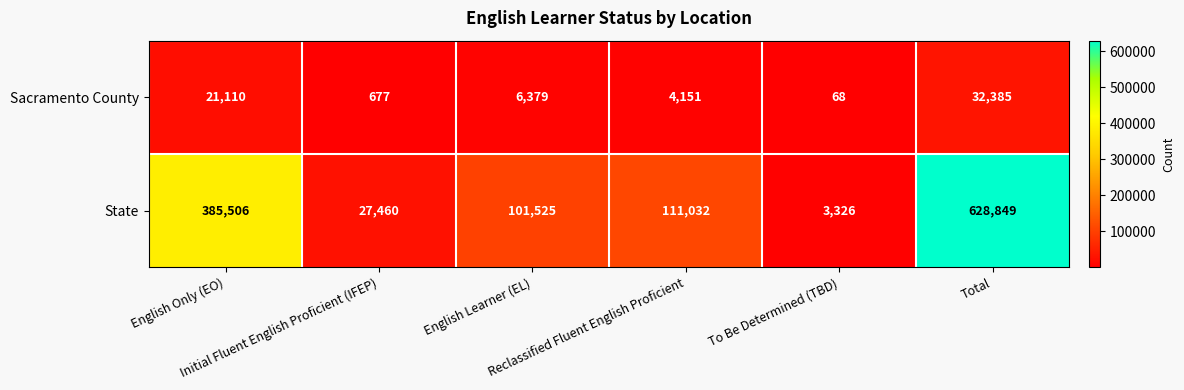

Which series has the largest total across all categories?

State